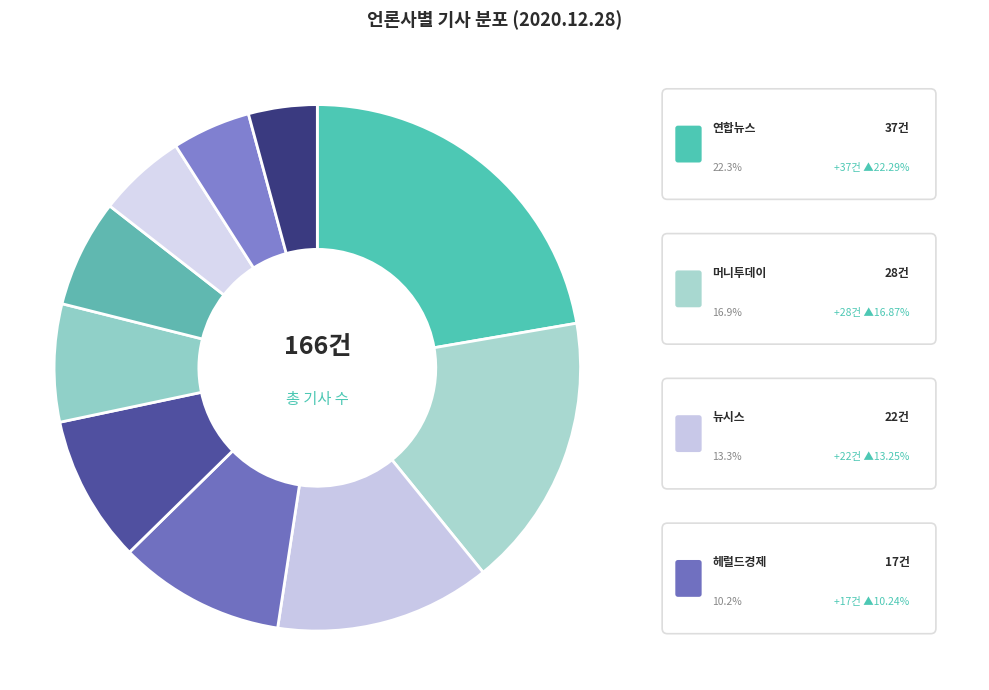

To the nearest percent, what is the average slice percentage?

10%